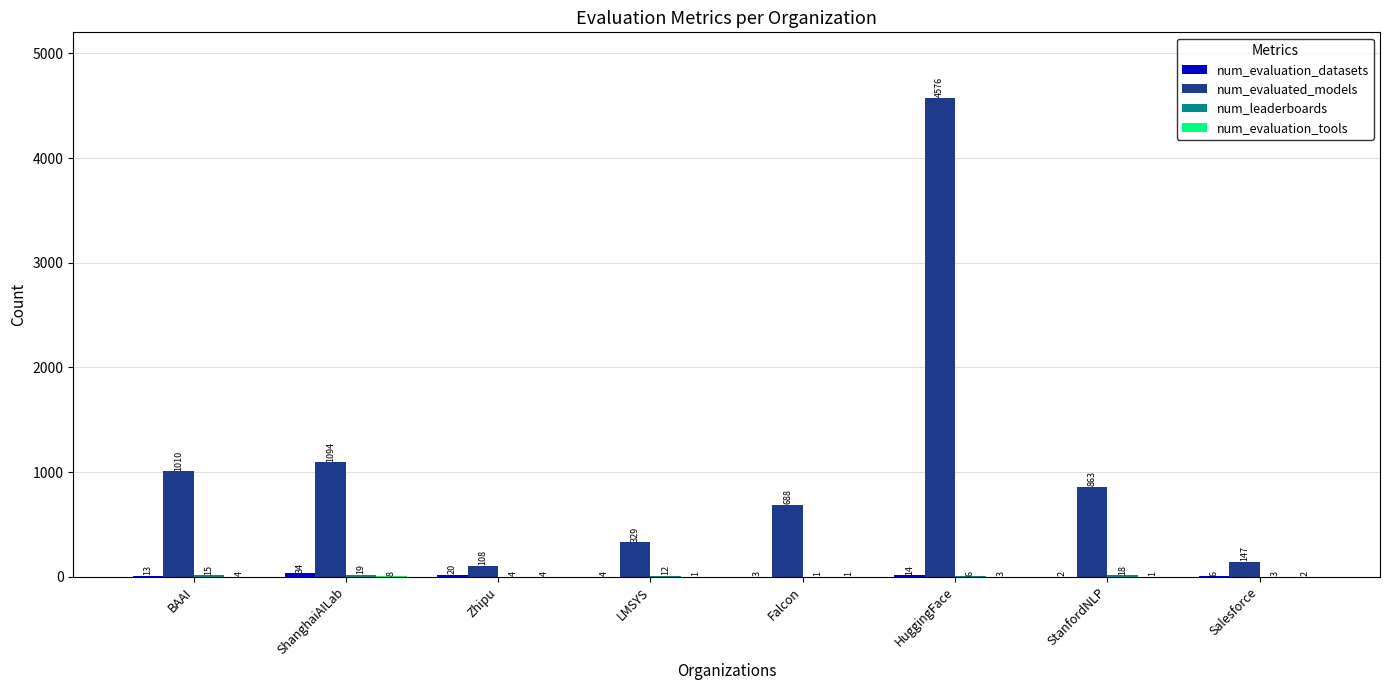

What is the greatest value displayed?

4576